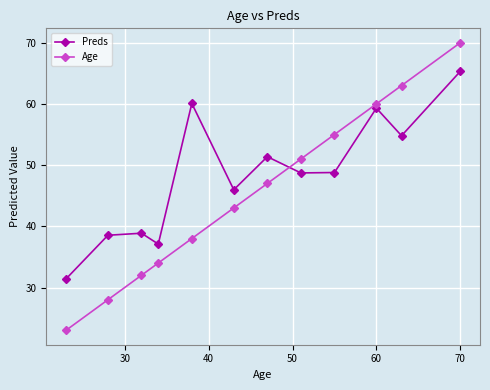

List the series in order of their overall mean, highest first.

Preds, Age